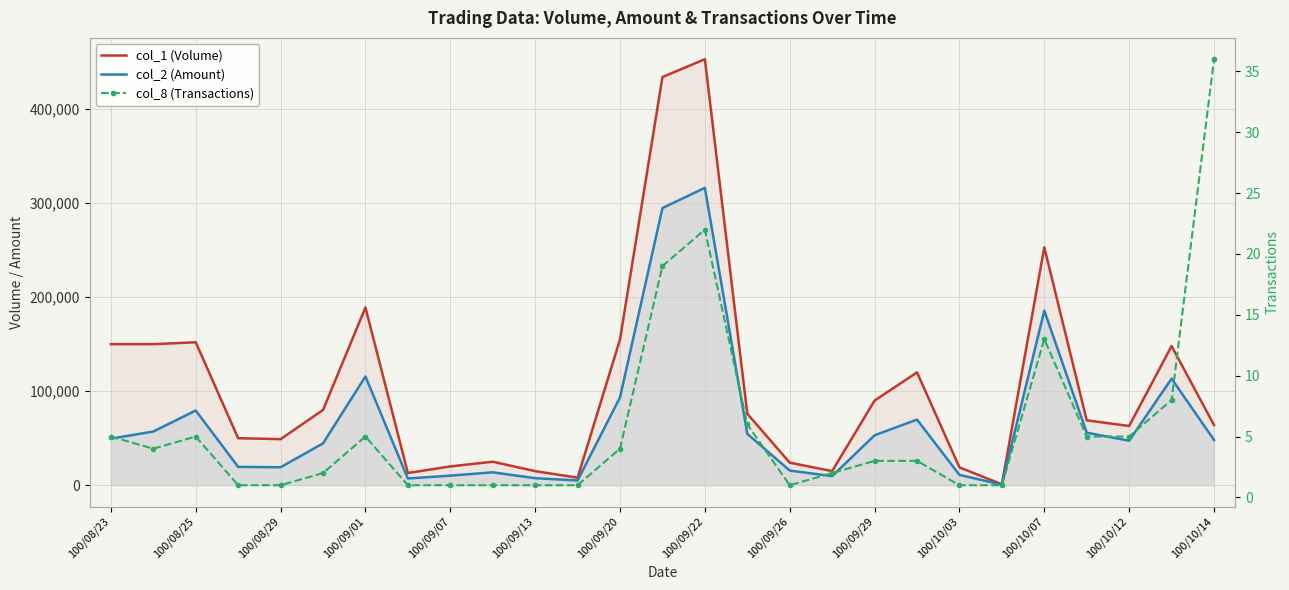

True or false: col_8 (Transactions) and col_2 (Amount) cross at least once.

False